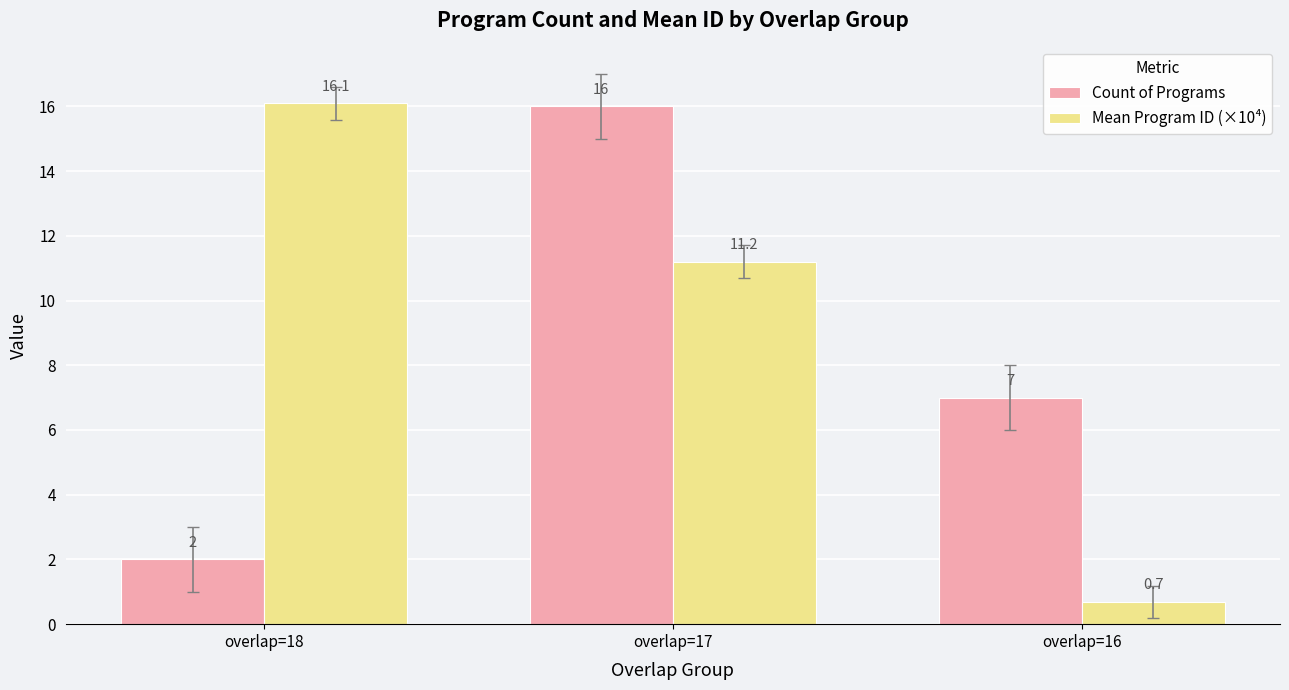

What is the sum of all Mean Program ID (×10⁴) values?

28.0